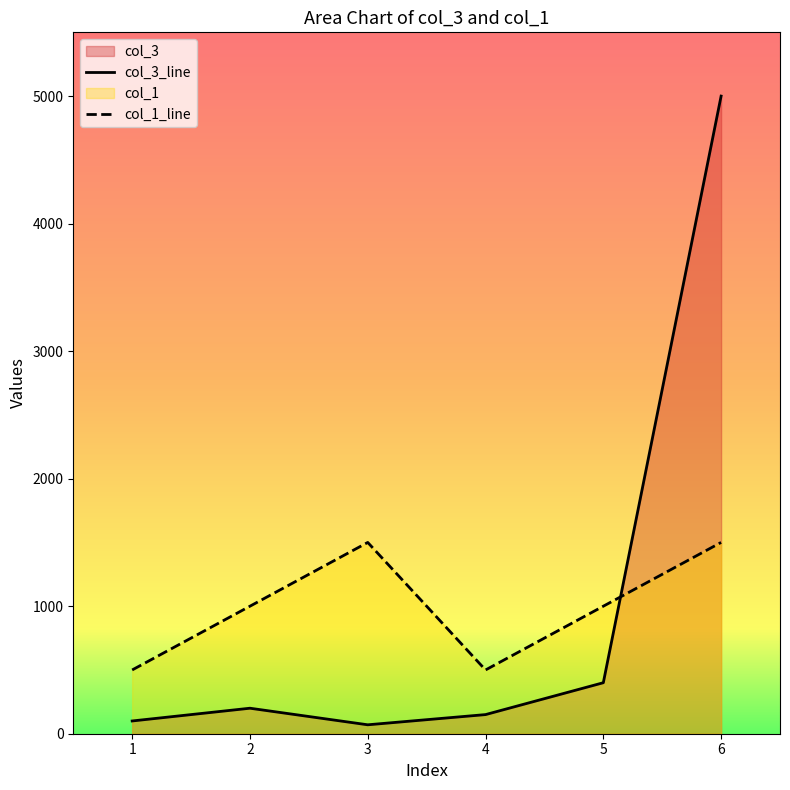

Which label corresponds to the largest value in the chart?

6